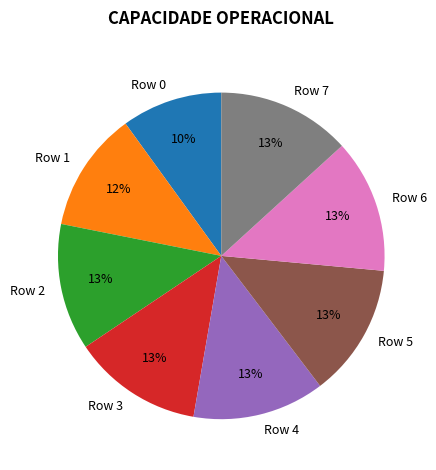

Between Row 2 and Row 0, which is larger?

Row 2